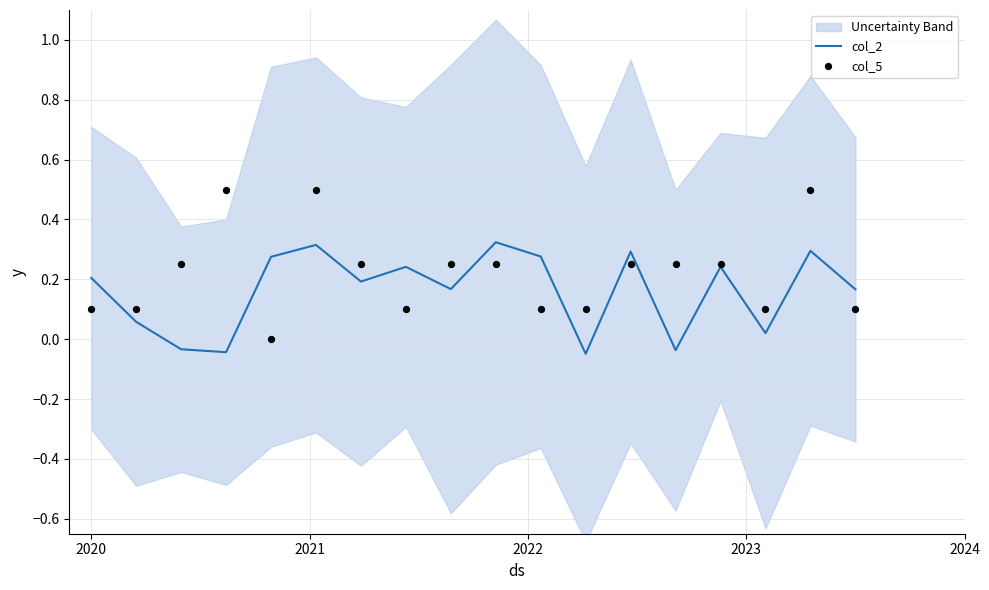

Which series reaches the maximum Y coordinate?

col_5